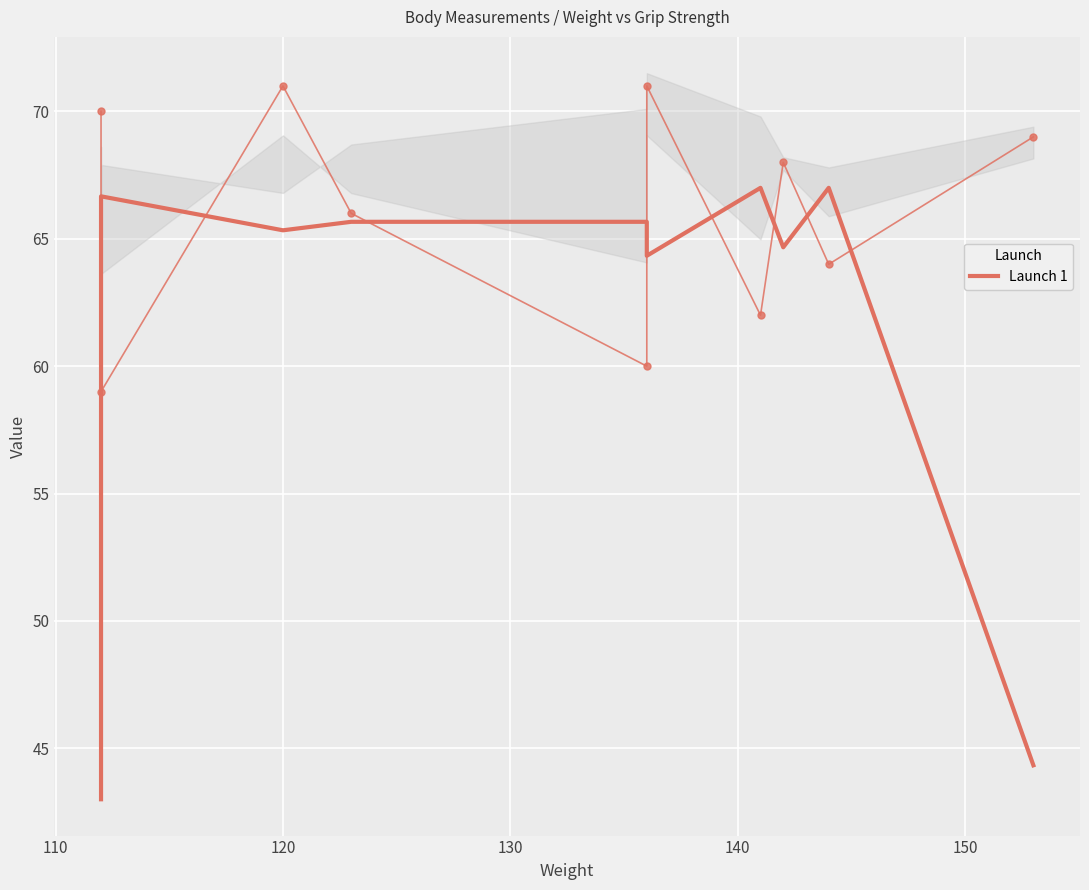

How many categories are shown in the chart?

10